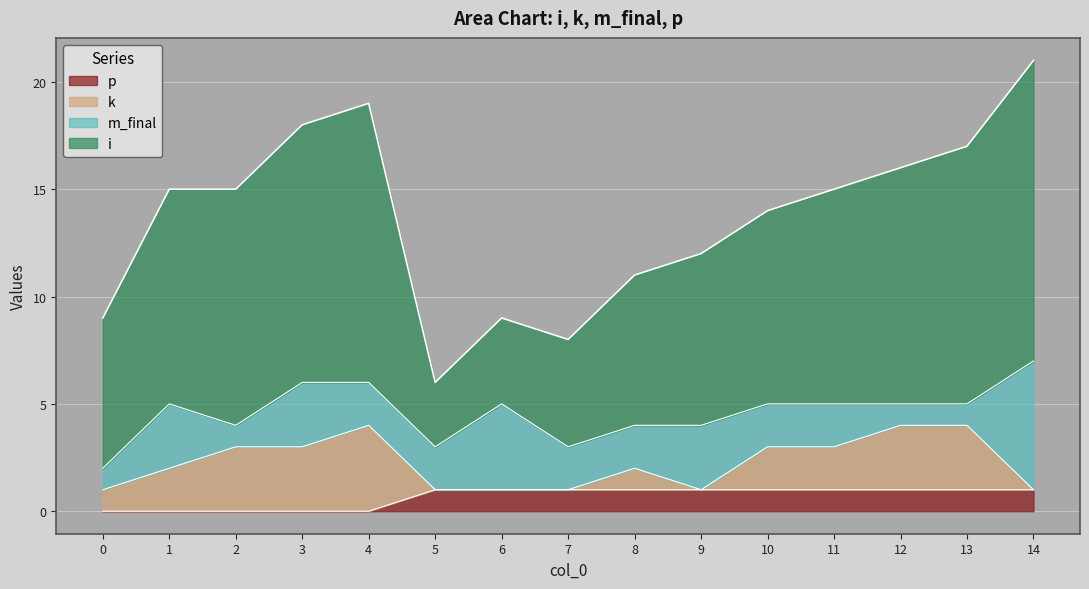

The k series shows 1 at 0. True or false?

True